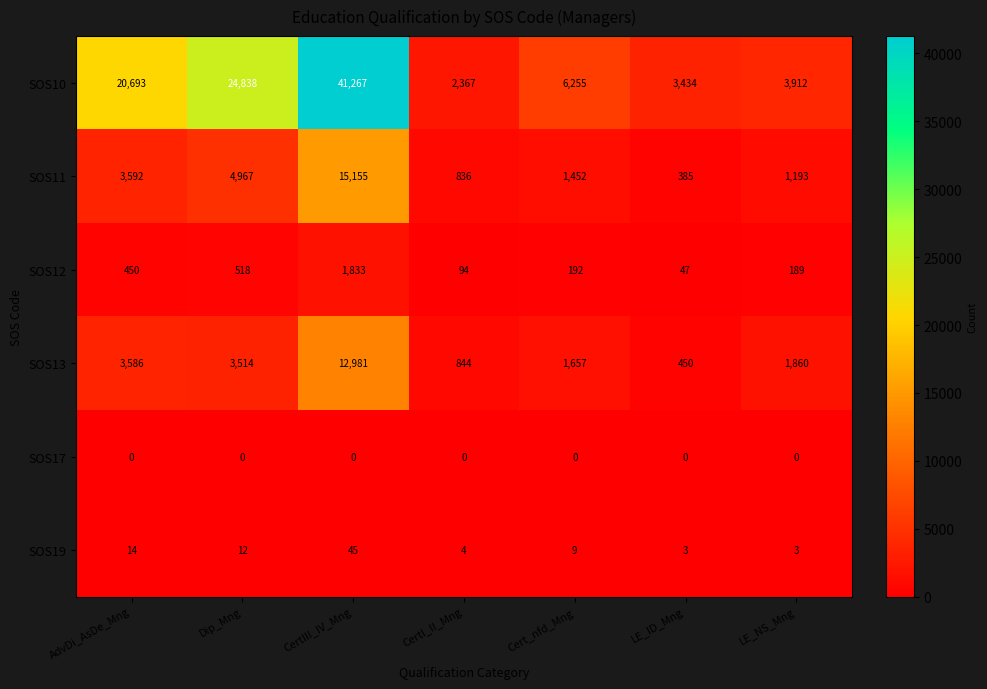

Between CertI_II_Mng and Cert_nfd_Mng, which series saw the biggest shift?

SOS10